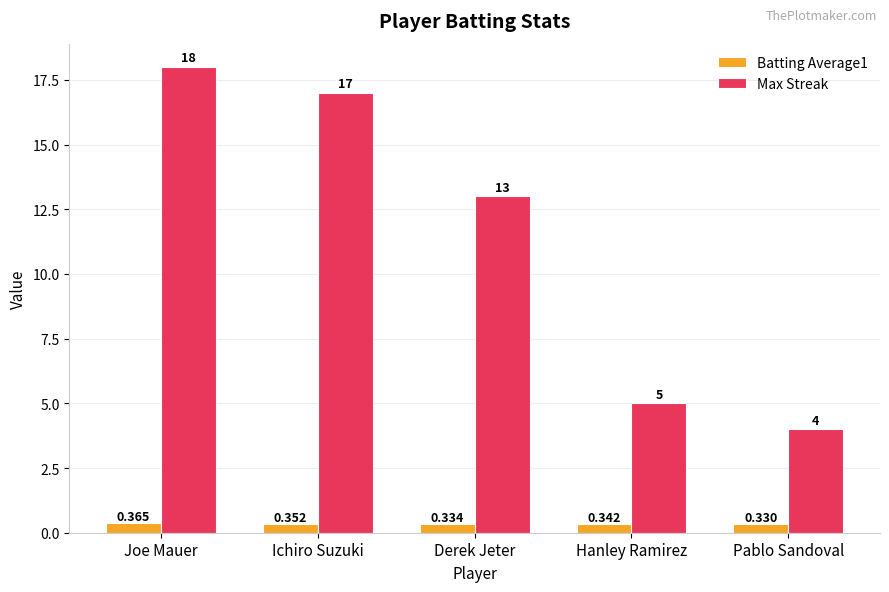

Where is Batting Average1 nearest to the value 0?

Pablo Sandoval